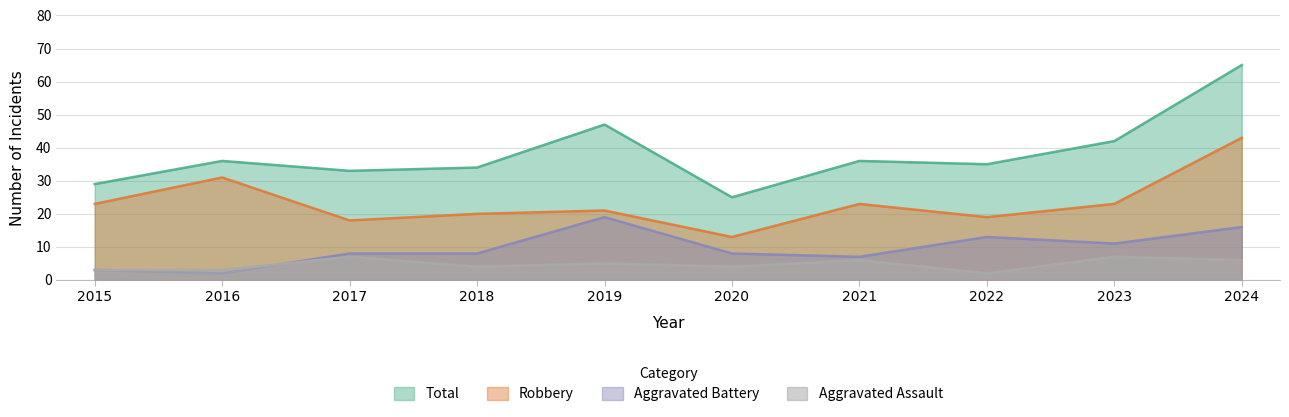

Is it true that Robbery equals 20 at 2018?

True